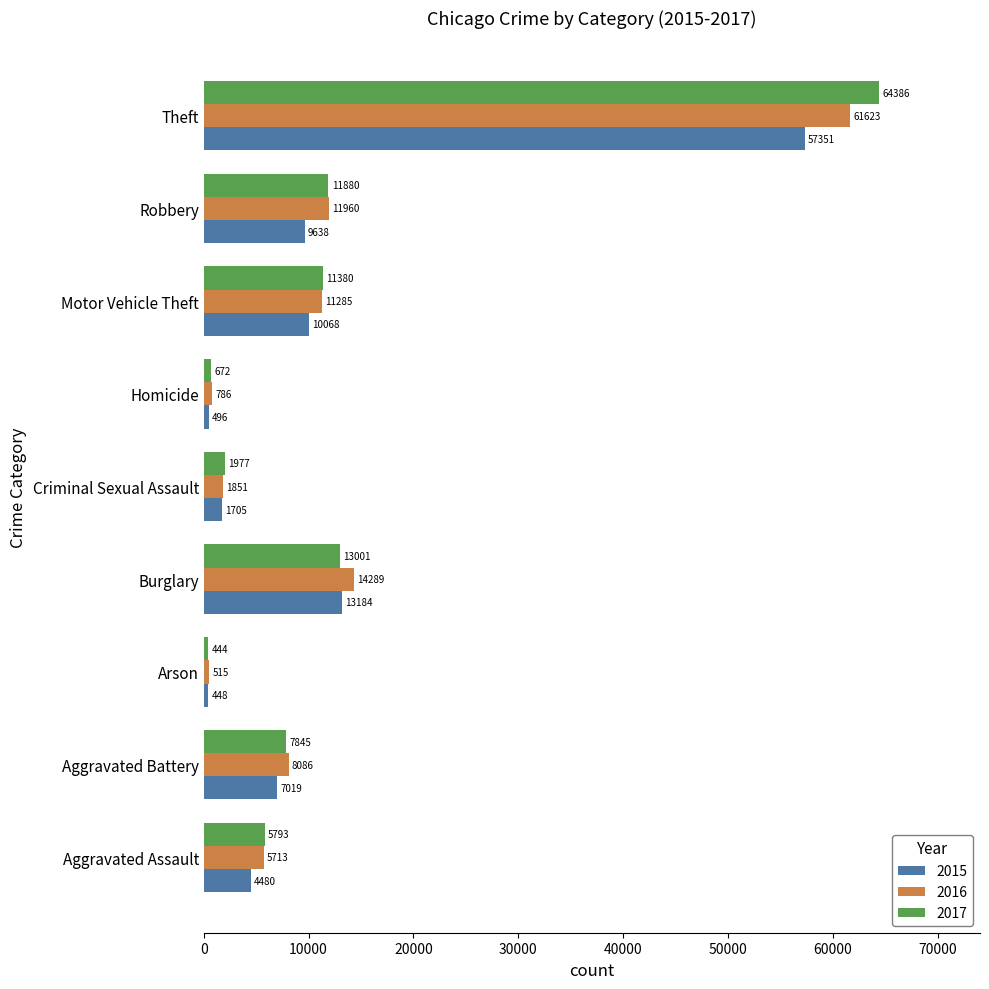

Which series has the largest total across all categories?

2017